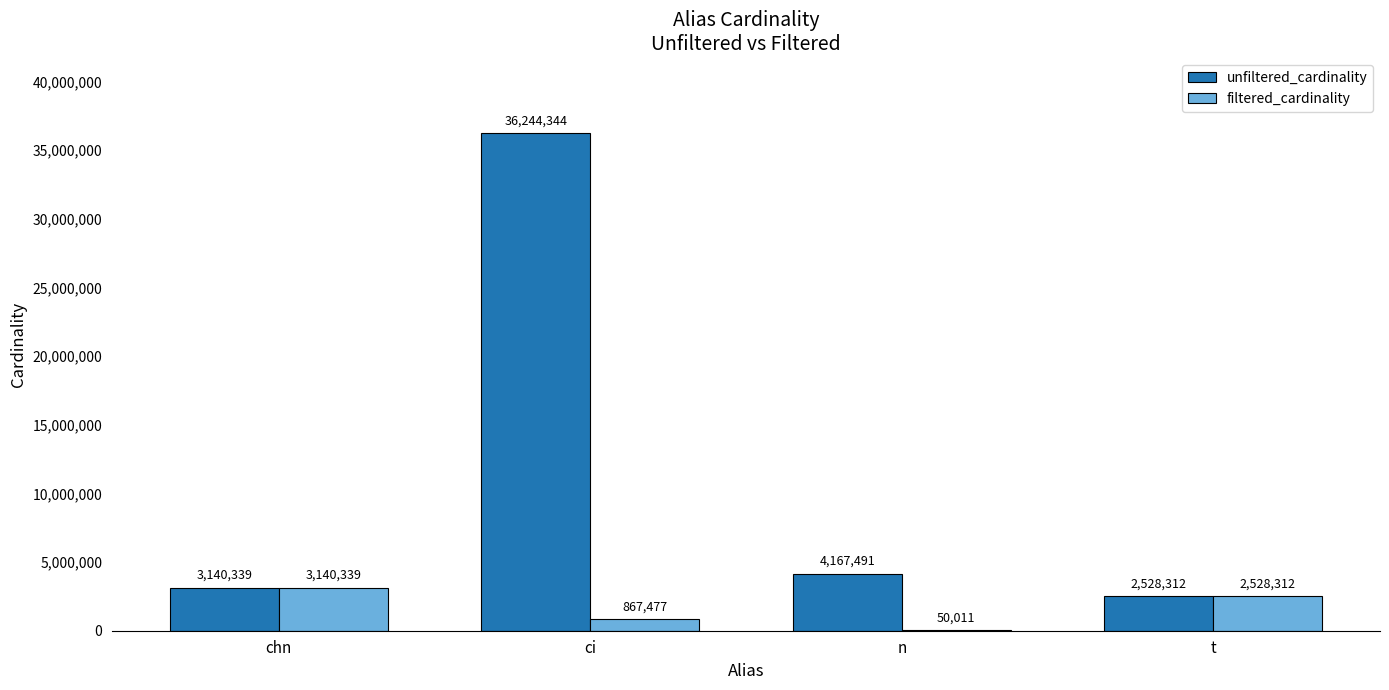

Is the value of filtered_cardinality at t greater than the value of unfiltered_cardinality at n?

No